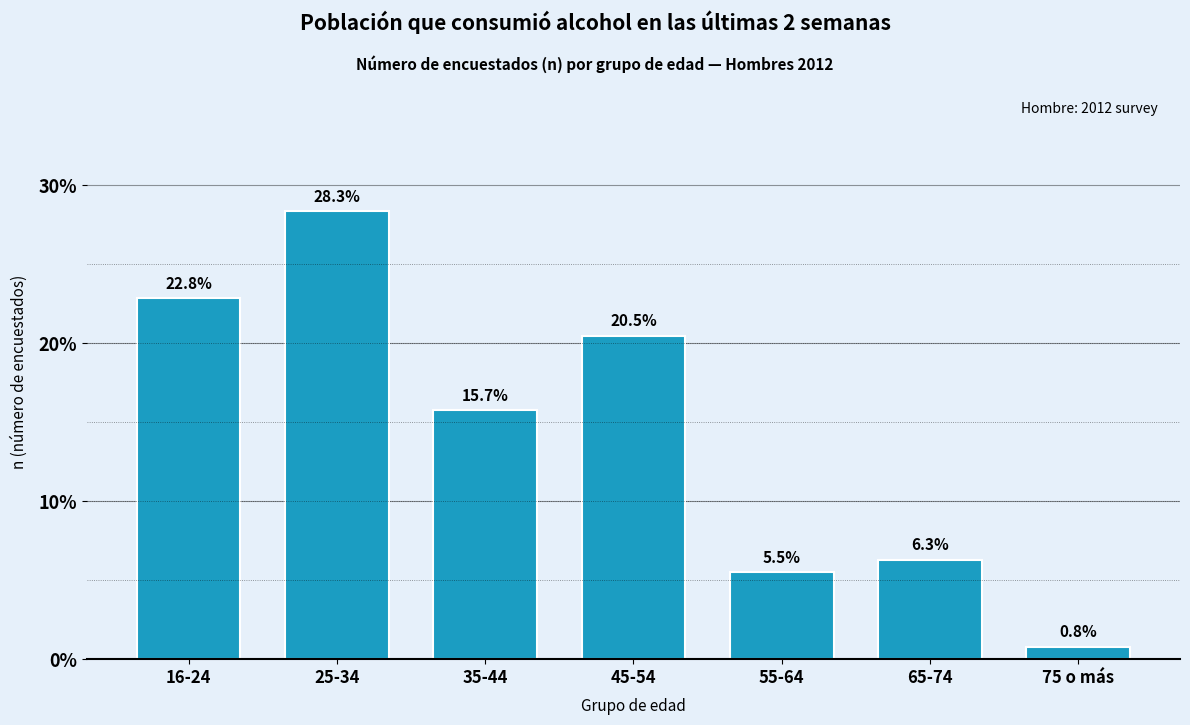

Reading right to left, transcribe all the data shown in this chart.

75 o más=0.8	65-74=6.3	55-64=5.5	45-54=20.5	35-44=15.7	25-34=28.3	16-24=22.8